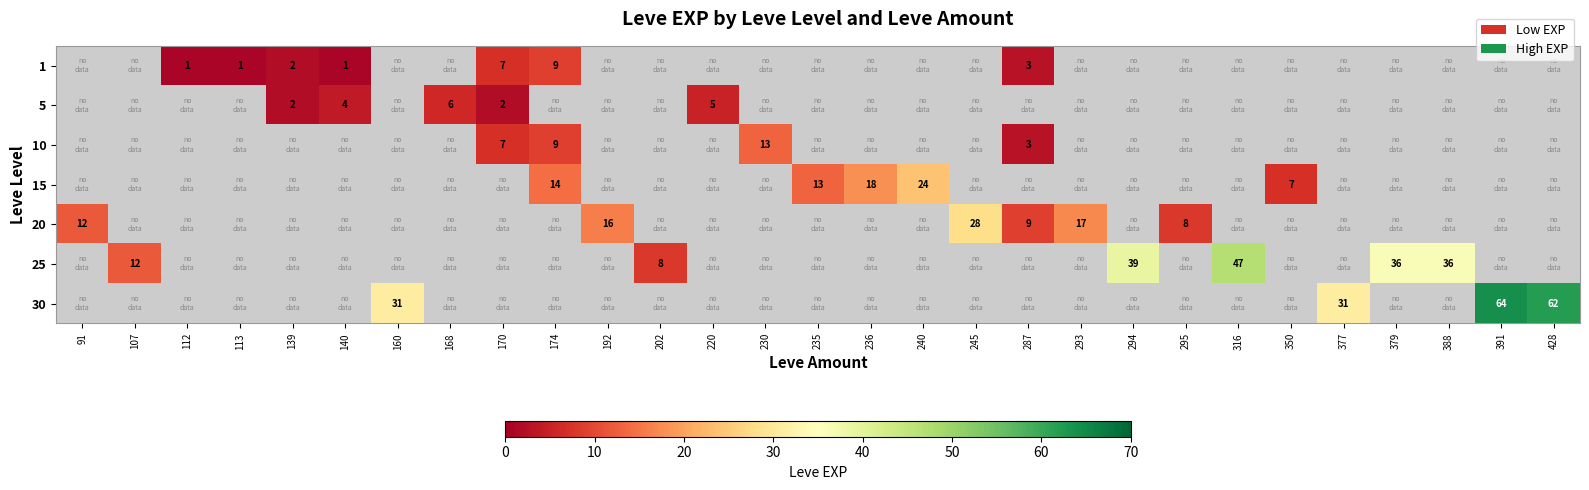

What is the greatest value displayed?

64.0